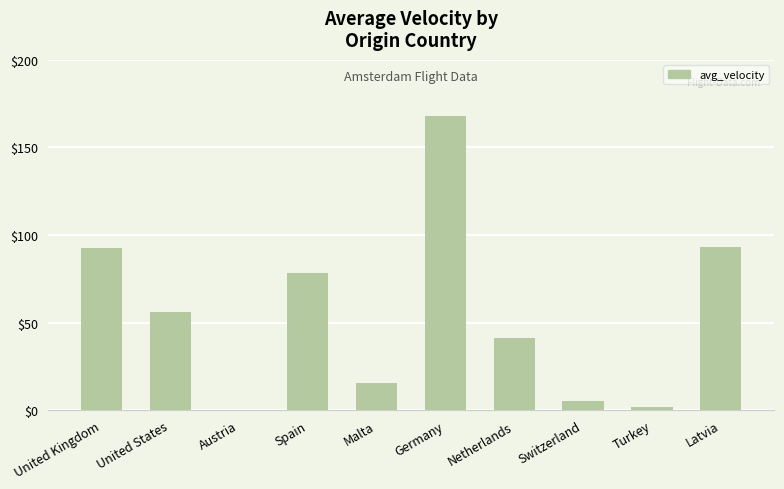

How many series are shown in this chart?

1